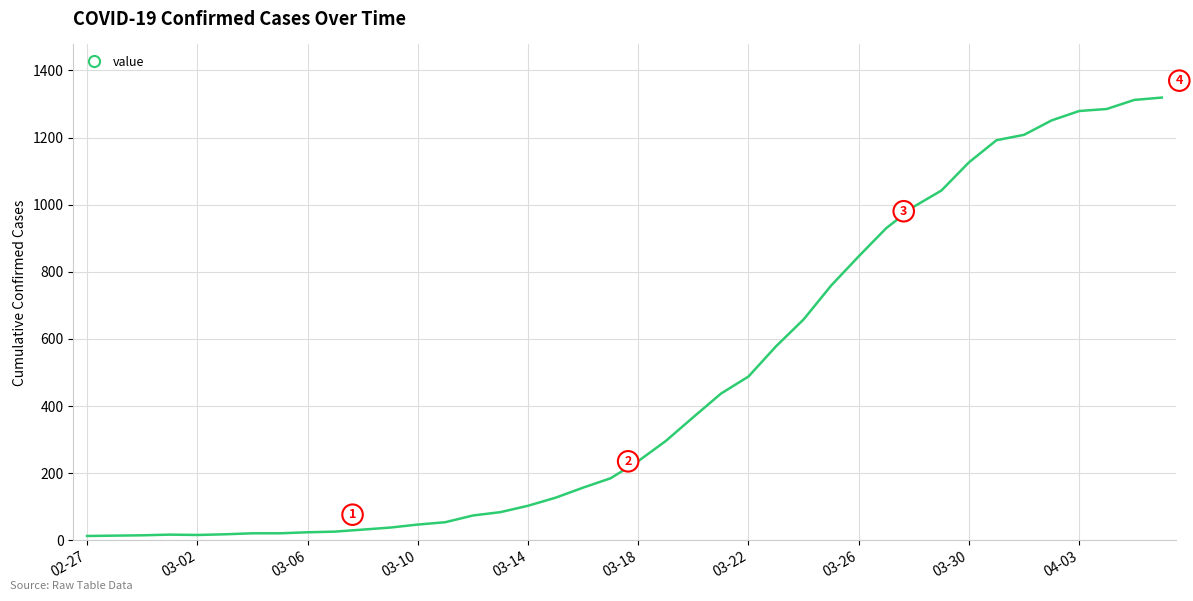

What is the average value?

467